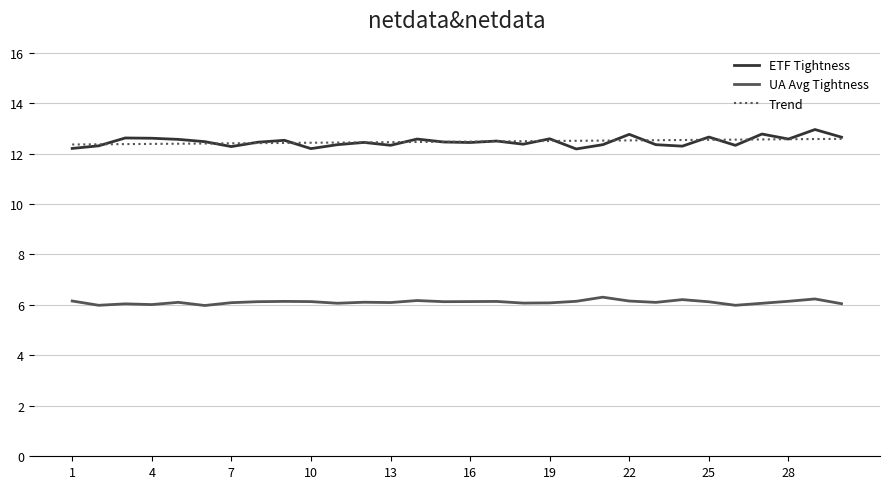

What is the maximum value shown in the chart?

13.0